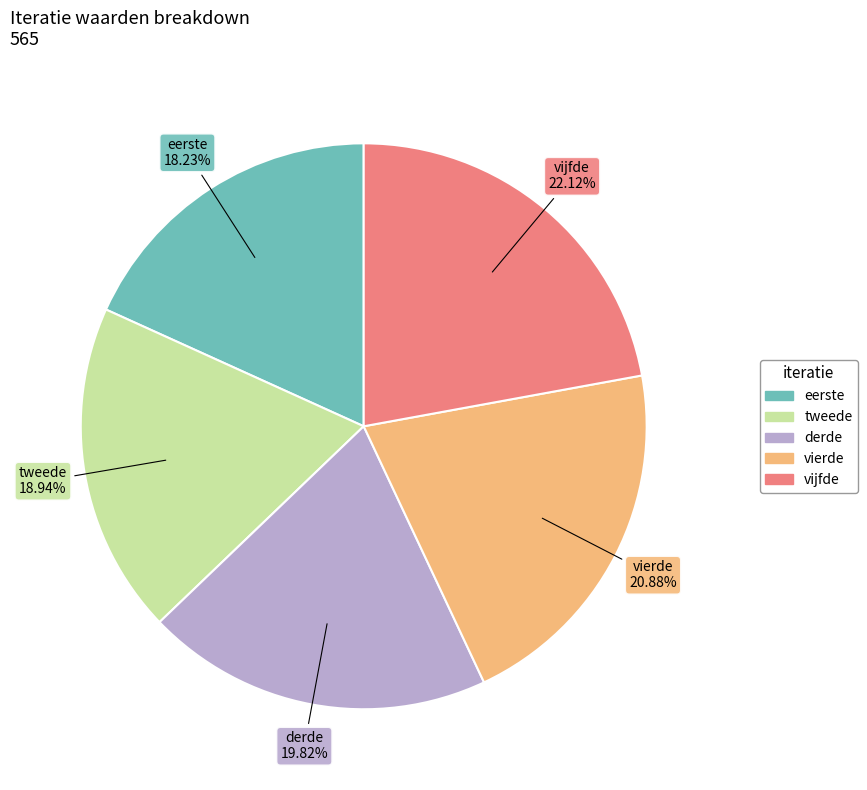

To the nearest percent, what portion does eerste represent?

18%